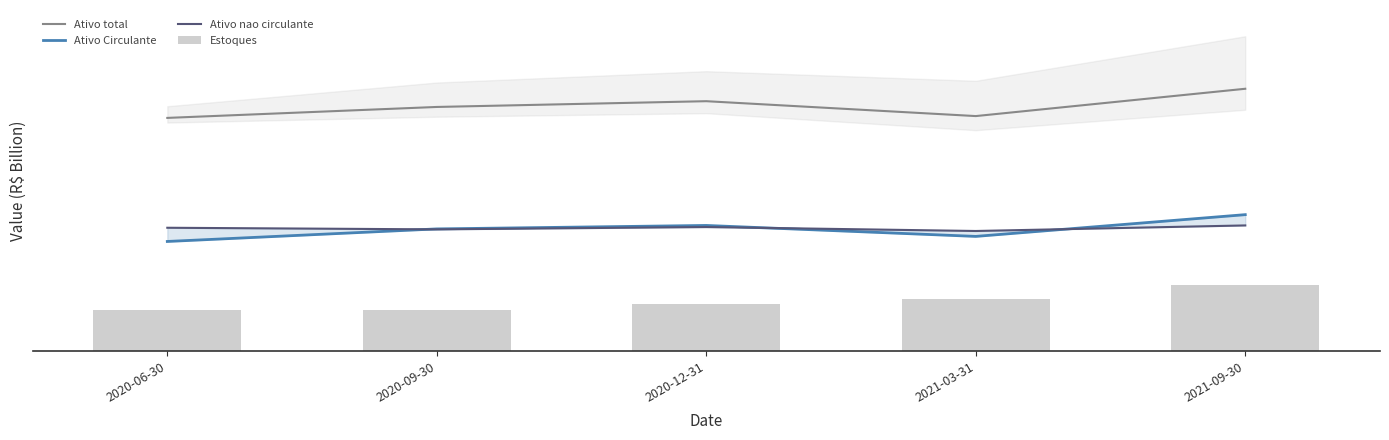

What is the label of the 2nd bar from the left?

2020-09-30